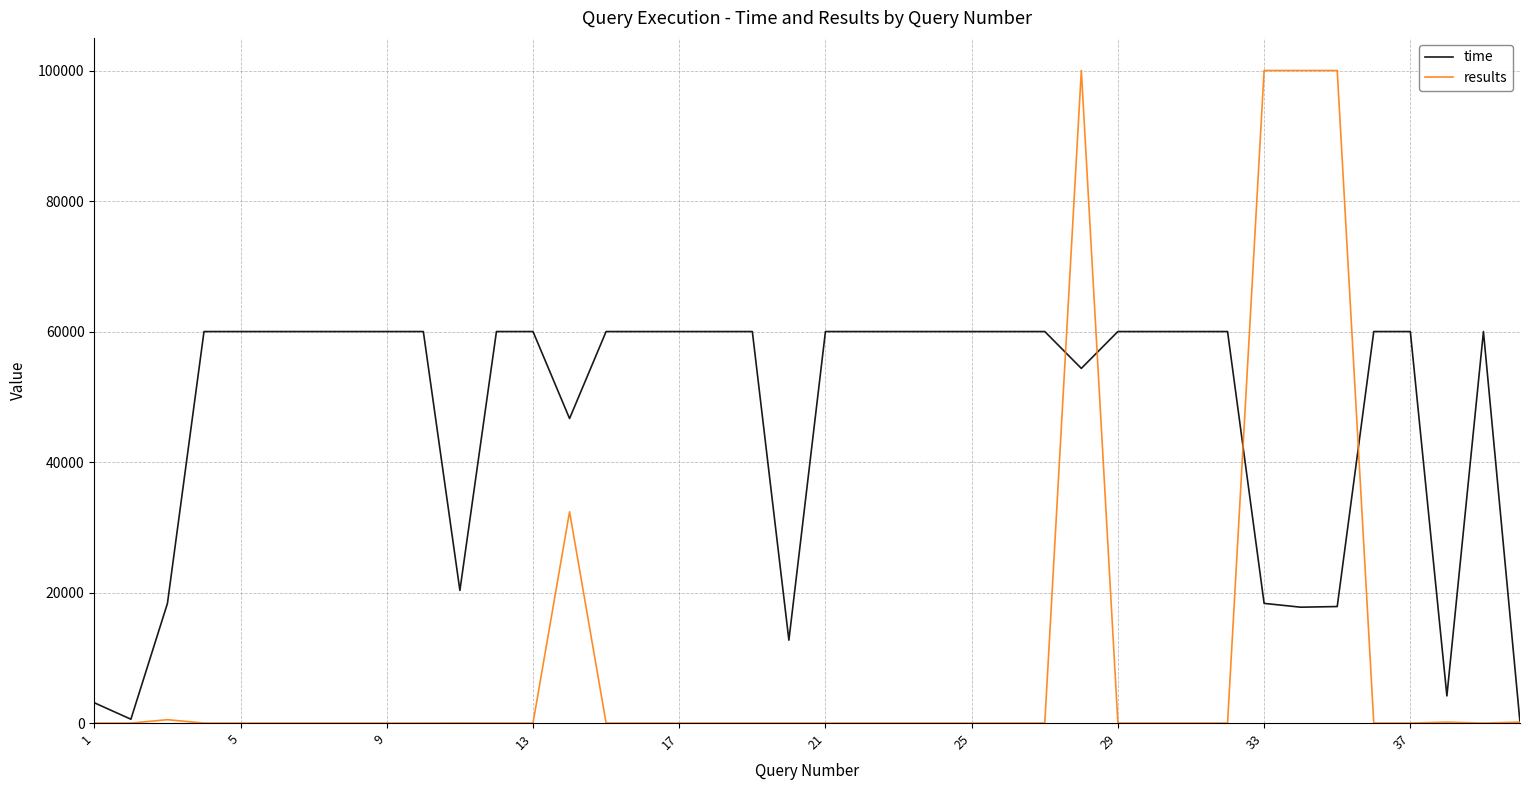

What is the maximum value shown in the chart?

100000